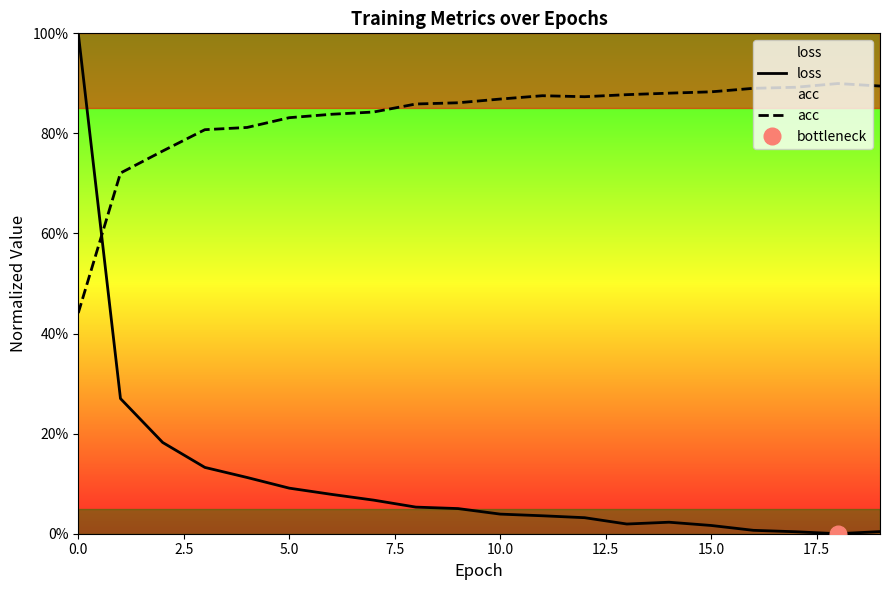

What is the highest value of the acc series?

0.9